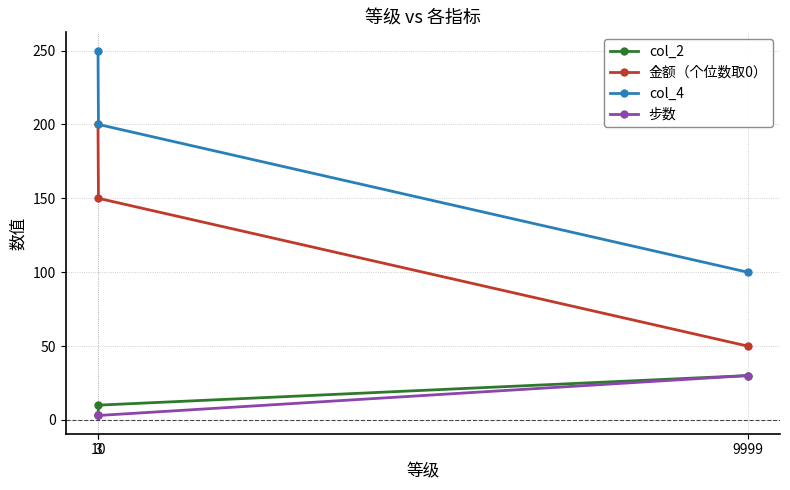

What is the value of the 步数 point at the 3rd from the left?

30